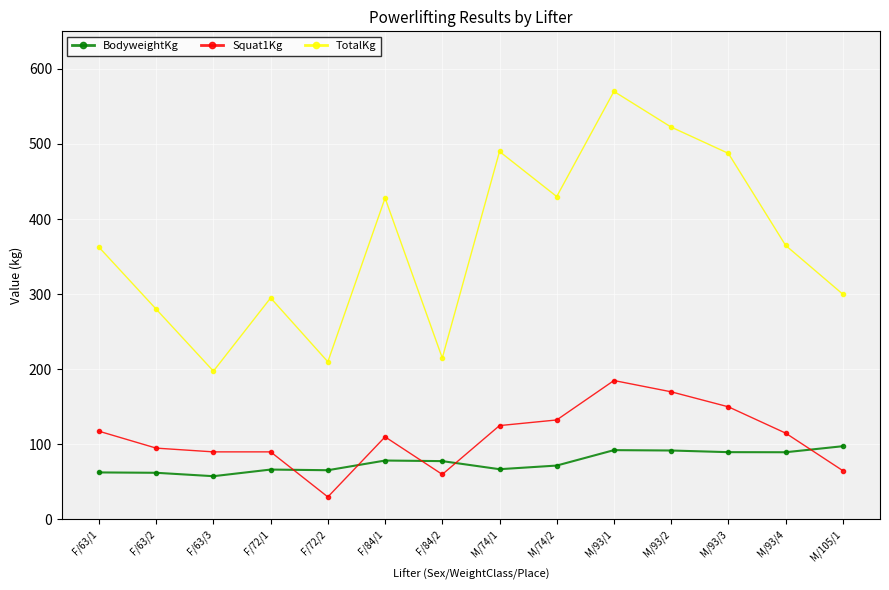

How many interior local valleys does the TotalKg series have?

4